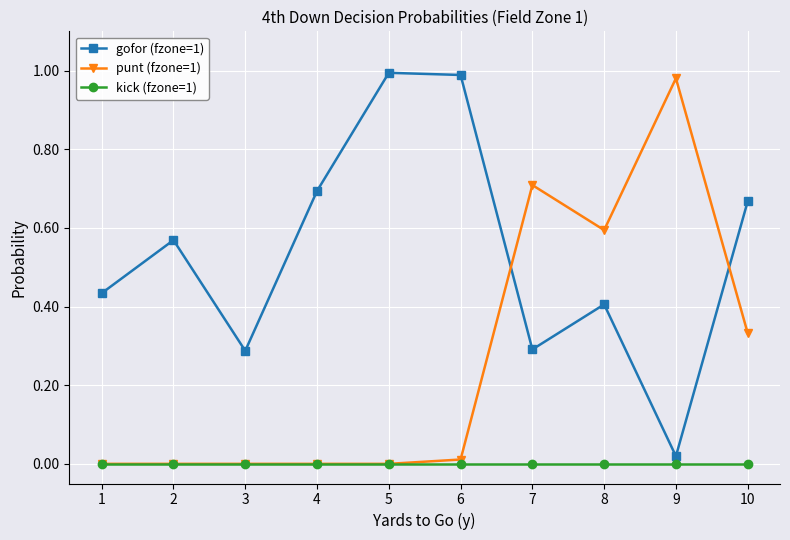

True or false: punt (fzone=1) has more than 0 interior local peaks.

True